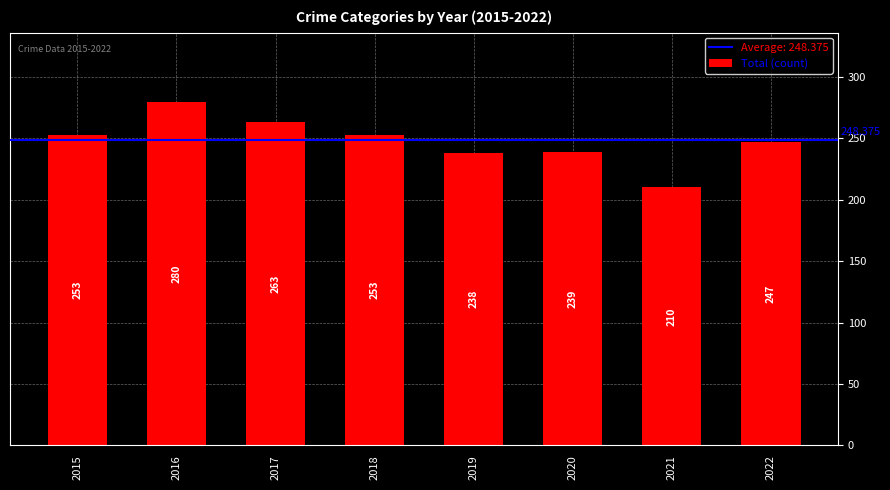

Reading left to right, transcribe all the data shown in this chart.

2015=253	2016=280	2017=263	2018=253	2019=238	2020=239	2021=210	2022=247